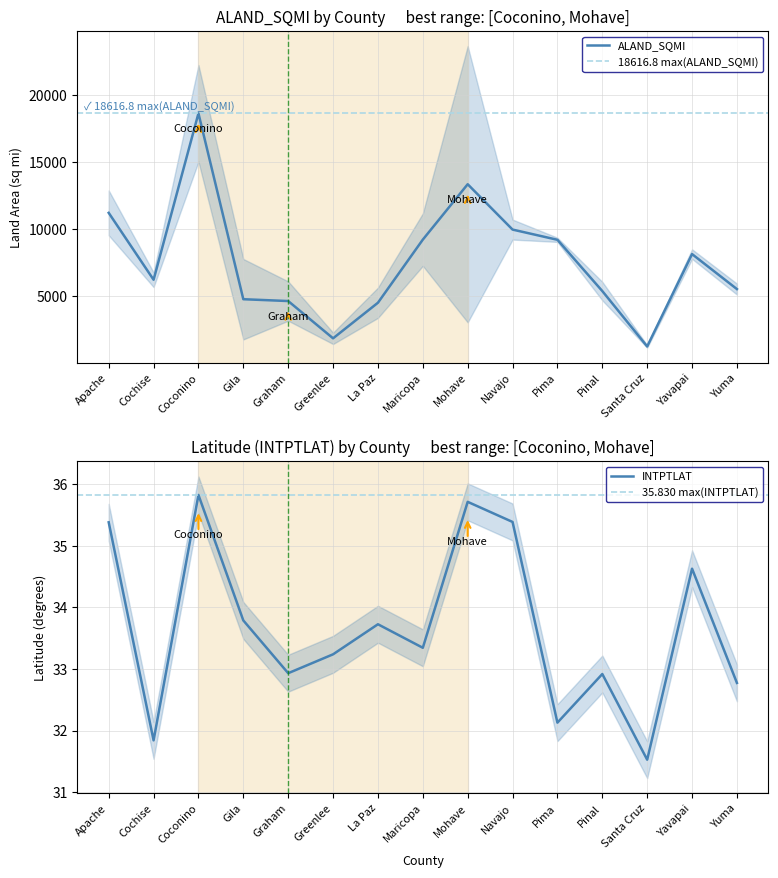

True or false: ALAND_SQMI has more than 0 interior local peaks.

True